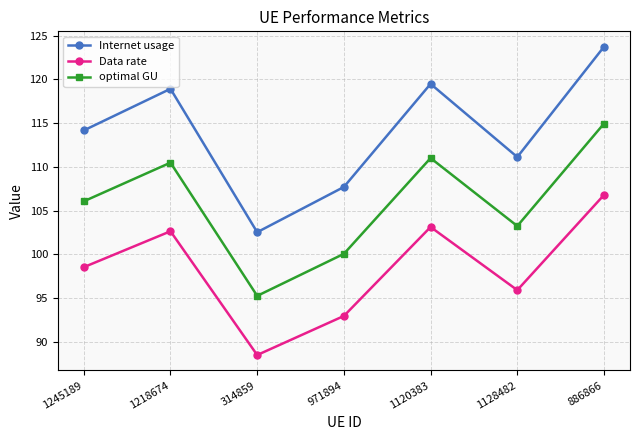

How many values in the Data rate series exceed 98?

4